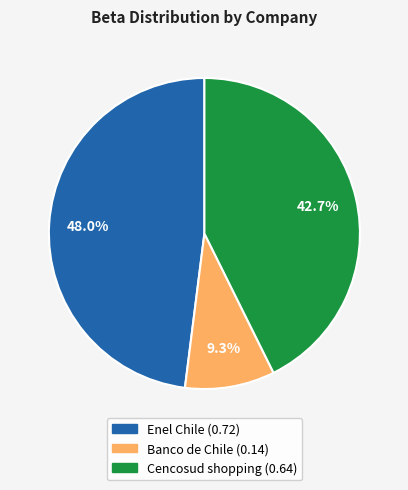

To the nearest percent, what portion does Banco de Chile represent?

9%